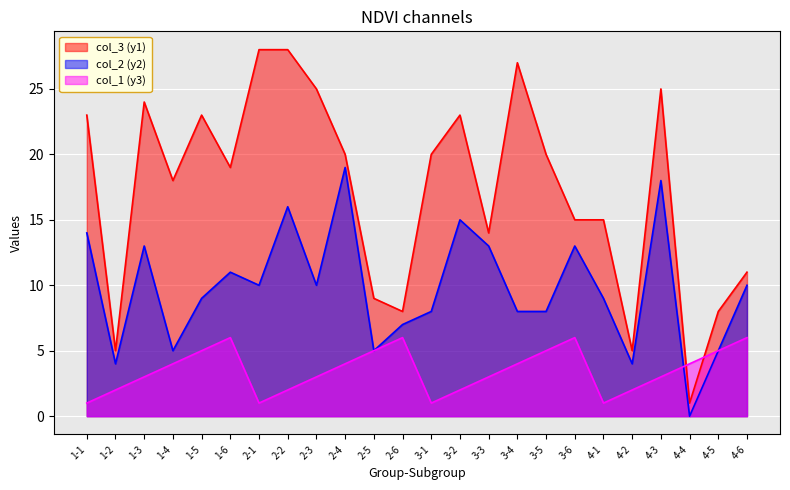

The col_3 series shows 16 at 1-3. True or false?

False